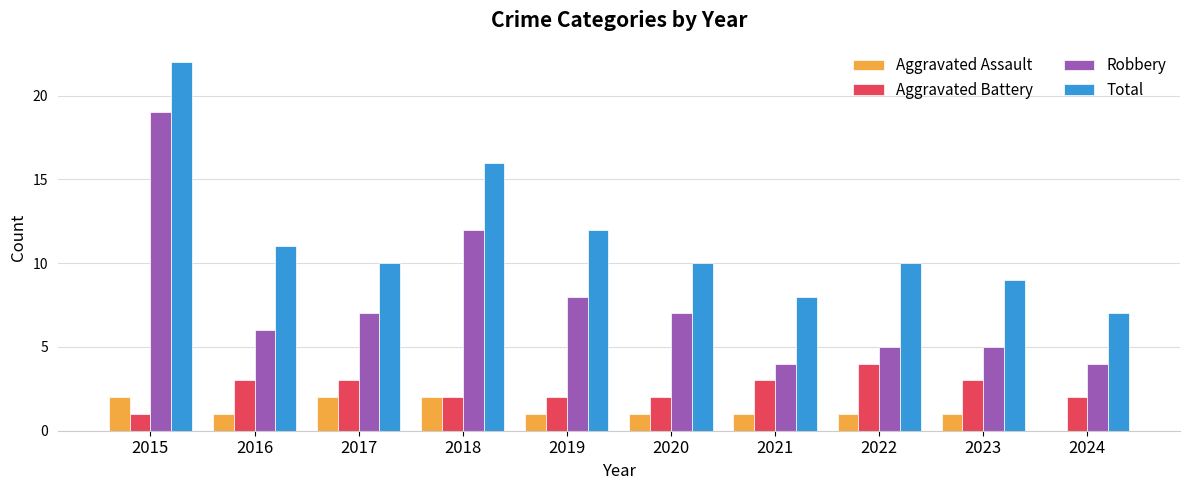

What is the total value across all series at 2018?

32